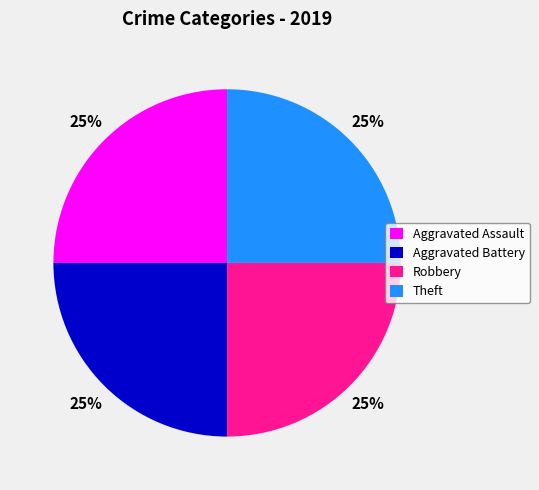

Is there any slice that represents more than half of the pie?

No